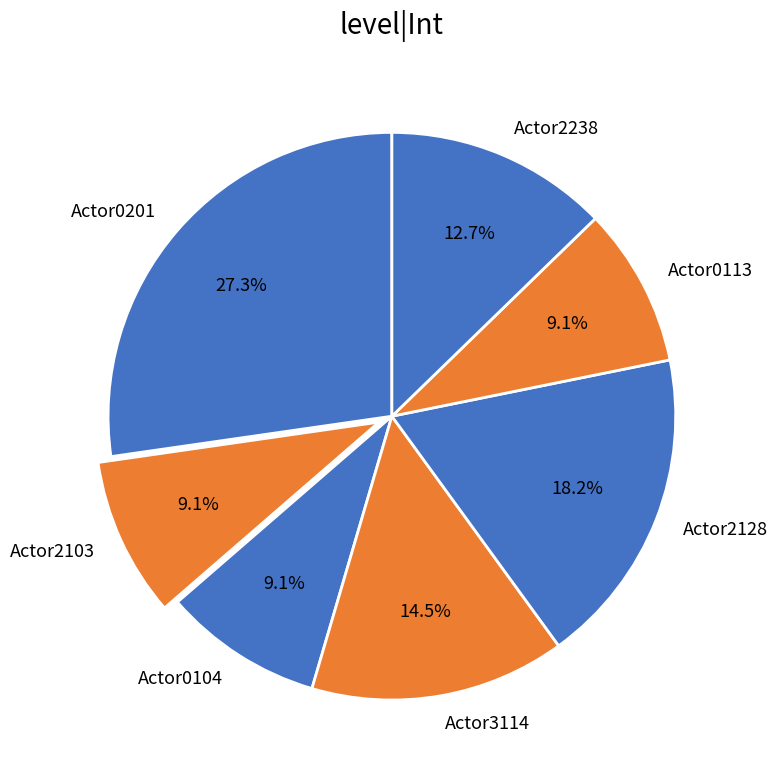

Count the number of slices in the pie.

7